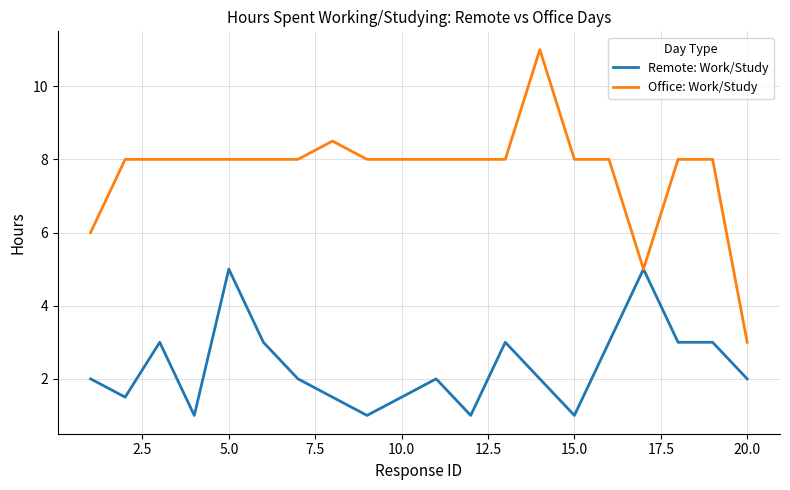

True or false: Remote: Work/Study has more than 1 interior local peaks.

True